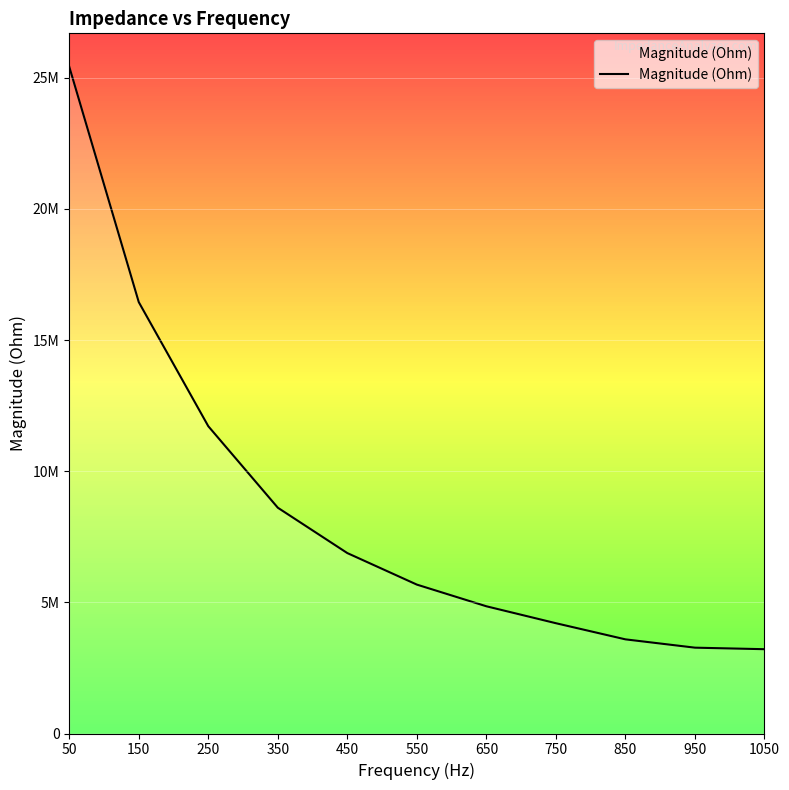

Does the chart display data point markers on the line(s)?

No